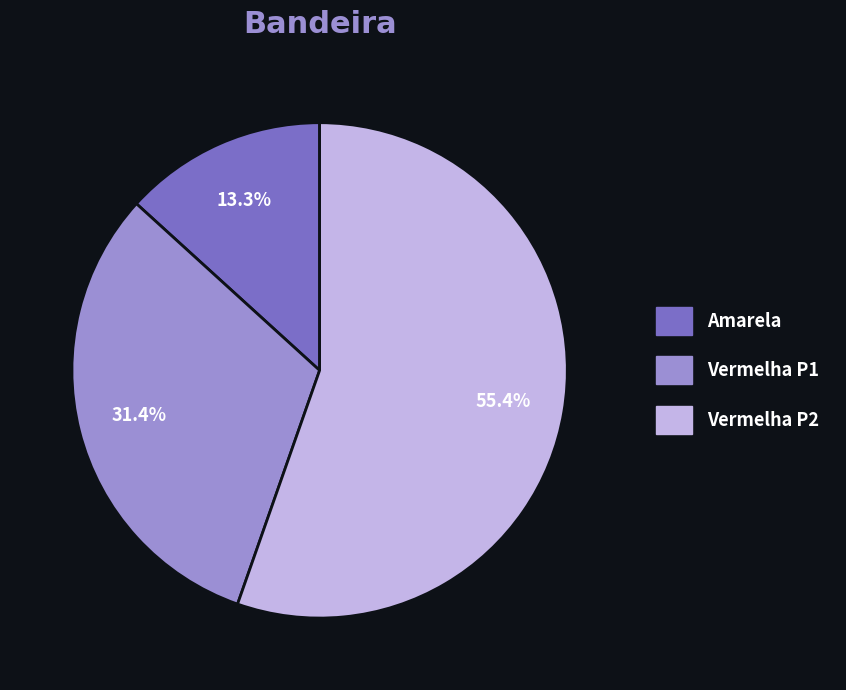

Which slice is the largest?

Vermelha P2